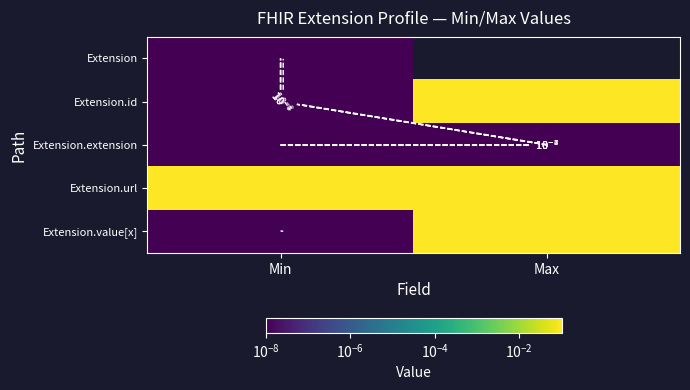

How many values in the Extension.id series exceed 1?

1